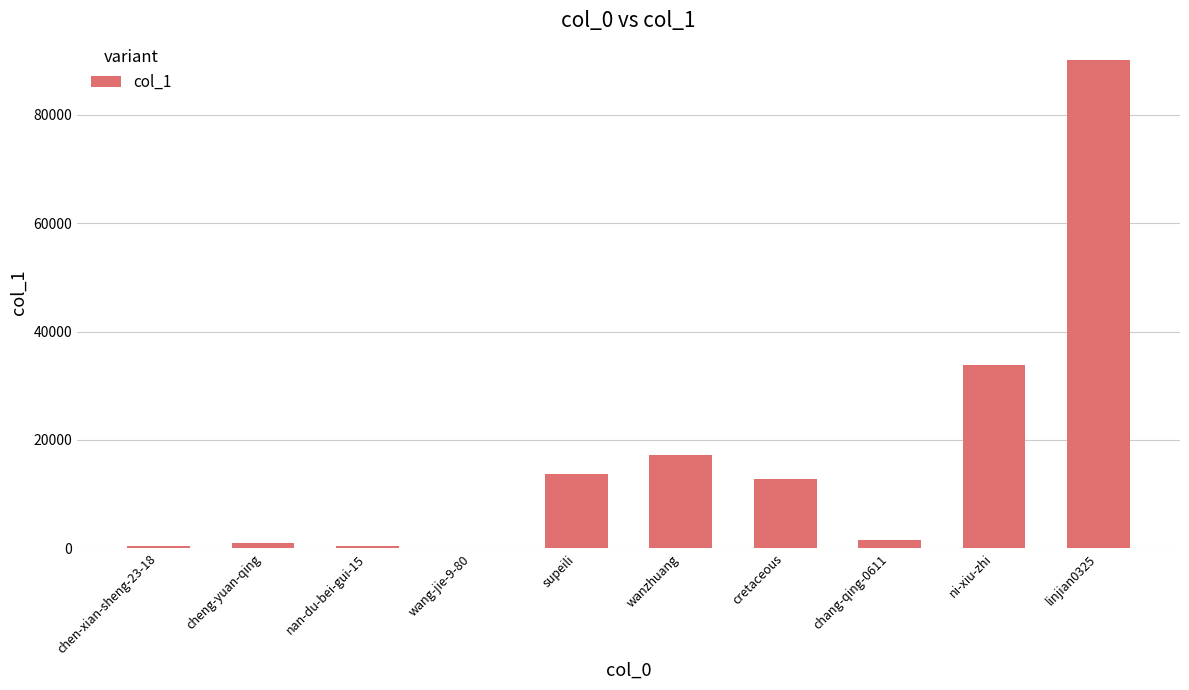

How many data points does each series have?

10